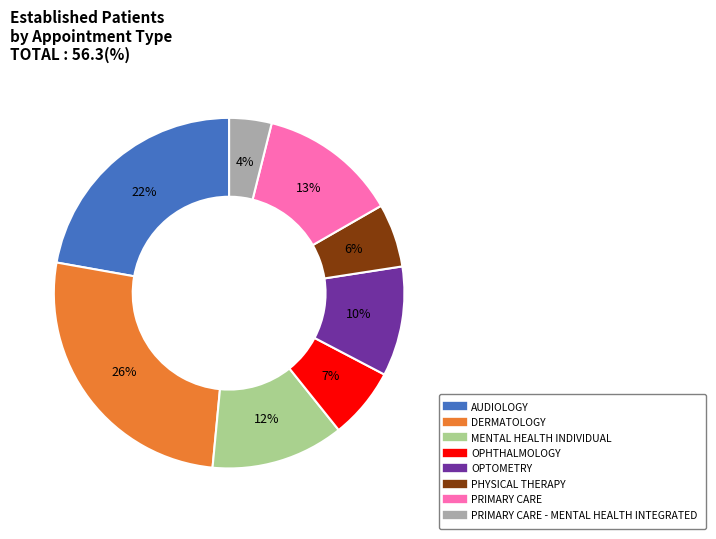

Is there any slice that represents more than half of the pie?

No